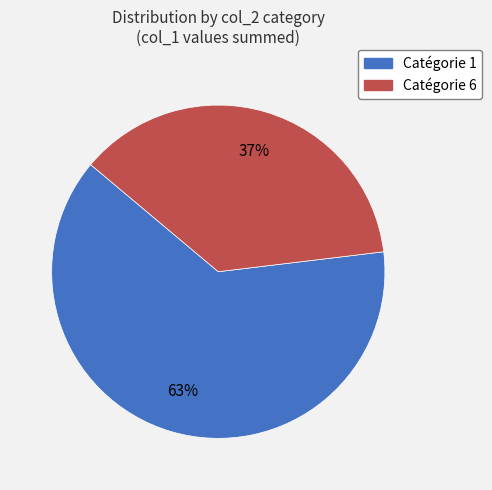

Which category has the smallest portion of the pie?

Catégorie 6